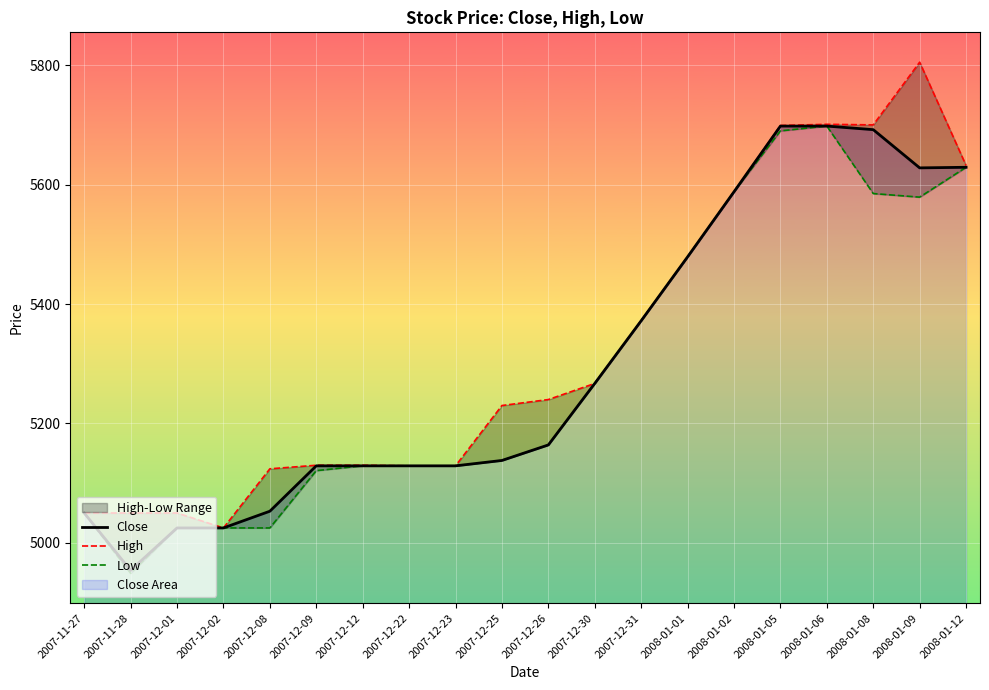

Which series has the widest spread of values?

High